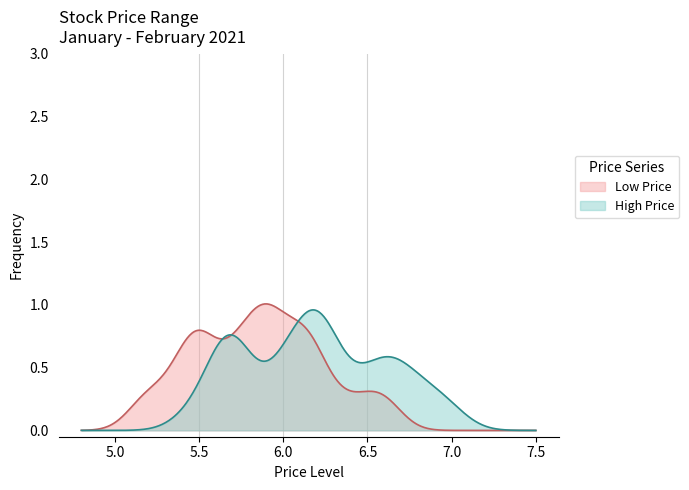

True or false: High has more than 2 points higher than both neighbors.

True